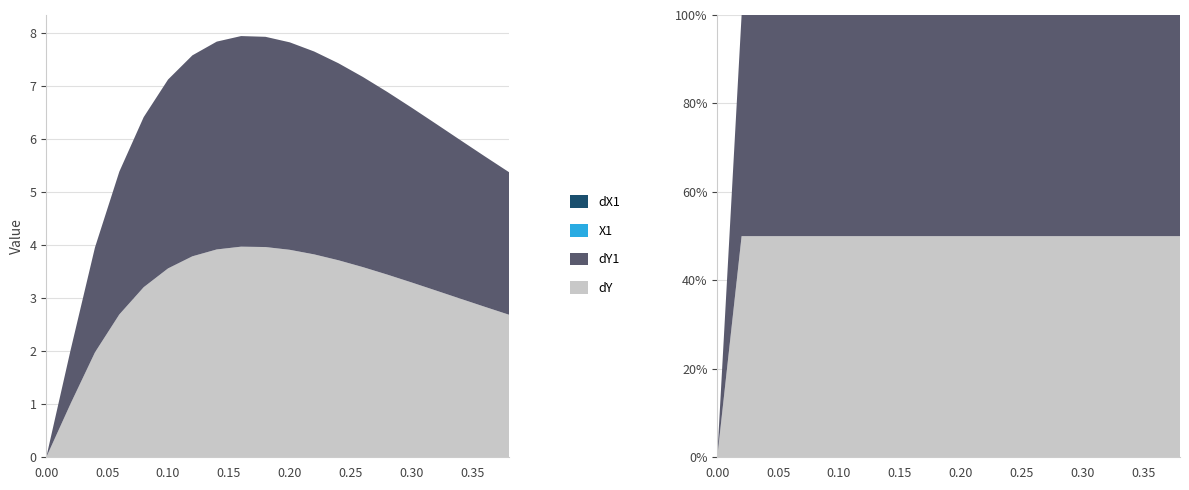

Reading left to right, transcribe all the data shown in this chart.

dY: 0.0	1.0	2.0	2.7	3.2	3.6	3.8	3.9	4.0	4.0	3.9	3.8	3.7	3.6	3.4	3.3	3.1	3.0	2.8	2.7
dY1: 0.0	1.0	2.0	2.7	3.2	3.6	3.8	3.9	4.0	4.0	3.9	3.8	3.7	3.6	3.4	3.3	3.1	3.0	2.8	2.7
X1: 0.0	0.0	0.0	0.0	0.0	0.0	0.0	0.0	0.0	0.0	0.0	0.0	0.0	0.0	0.0	0.0	0.0	0.0	0.0	0.0
dX1: 0.0	0.0	0.0	0.0	0.0	0.0	0.0	0.0	0.0	0.0	0.0	0.0	0.0	0.0	0.0	0.0	0.0	0.0	0.0	0.0